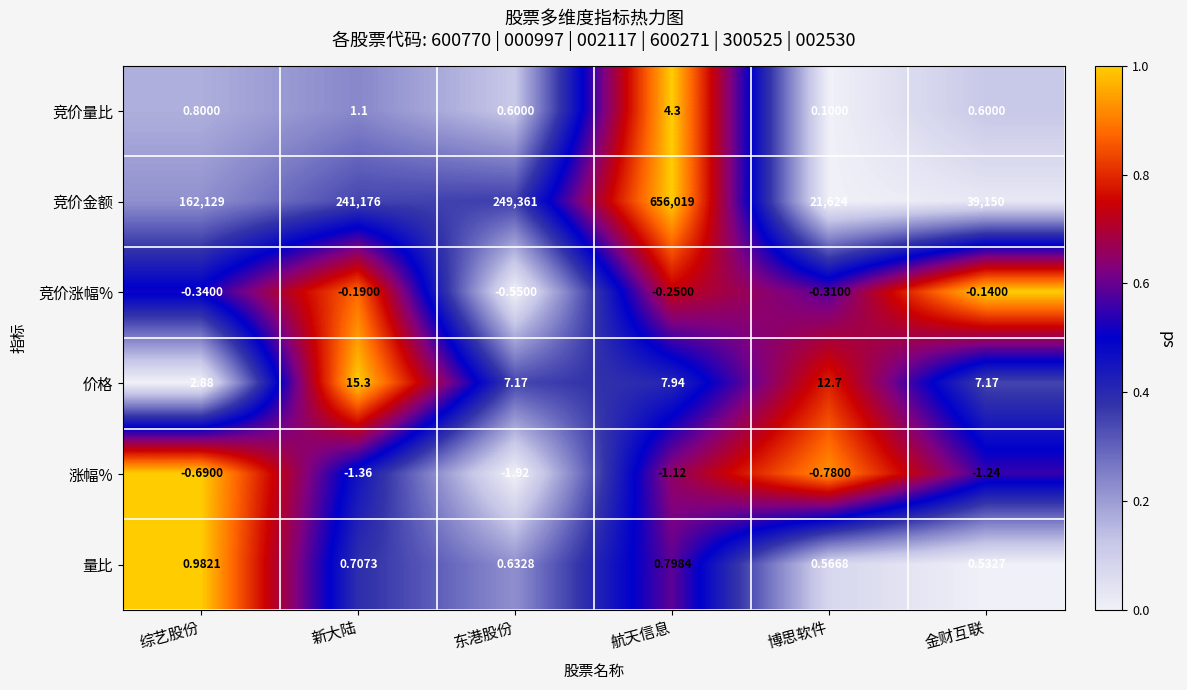

Count the number of data series in this chart.

6